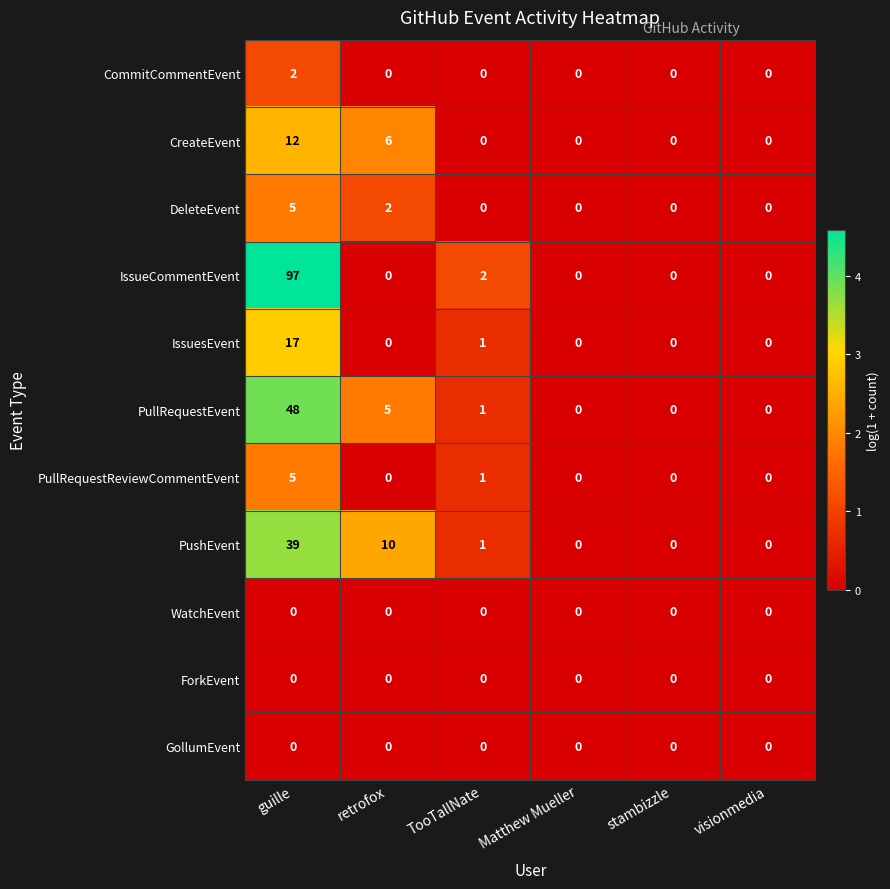

At which category does the chart reach its peak across all series?

guille